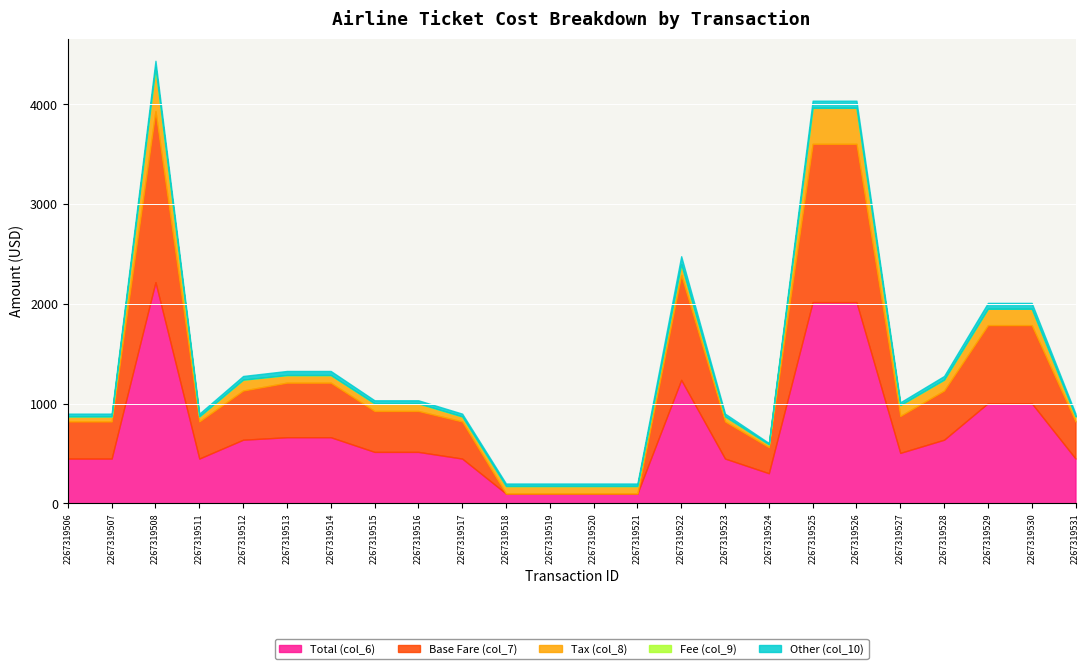

What is the lowest value of the Other (col_10) series?

13.6